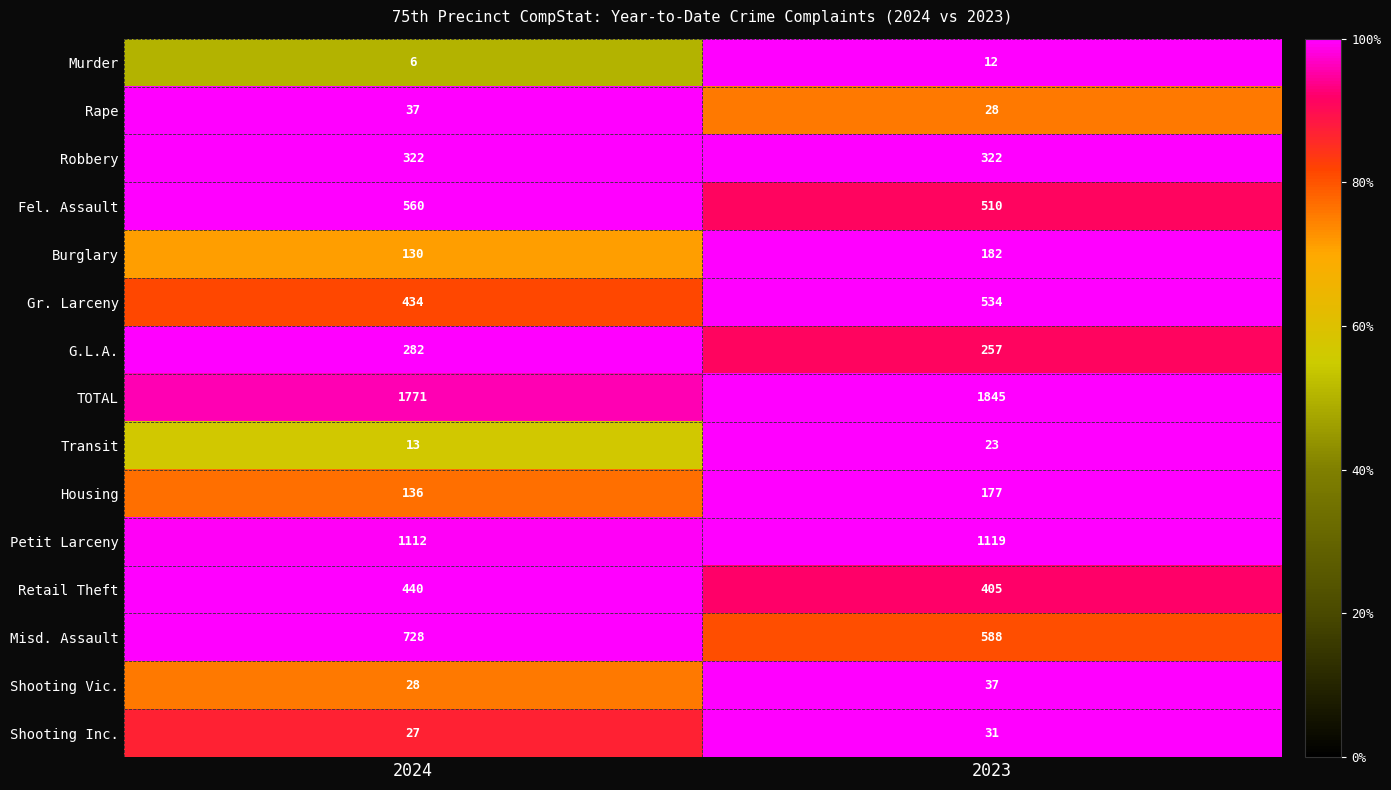

Which series has the largest total across all categories?

TOTAL